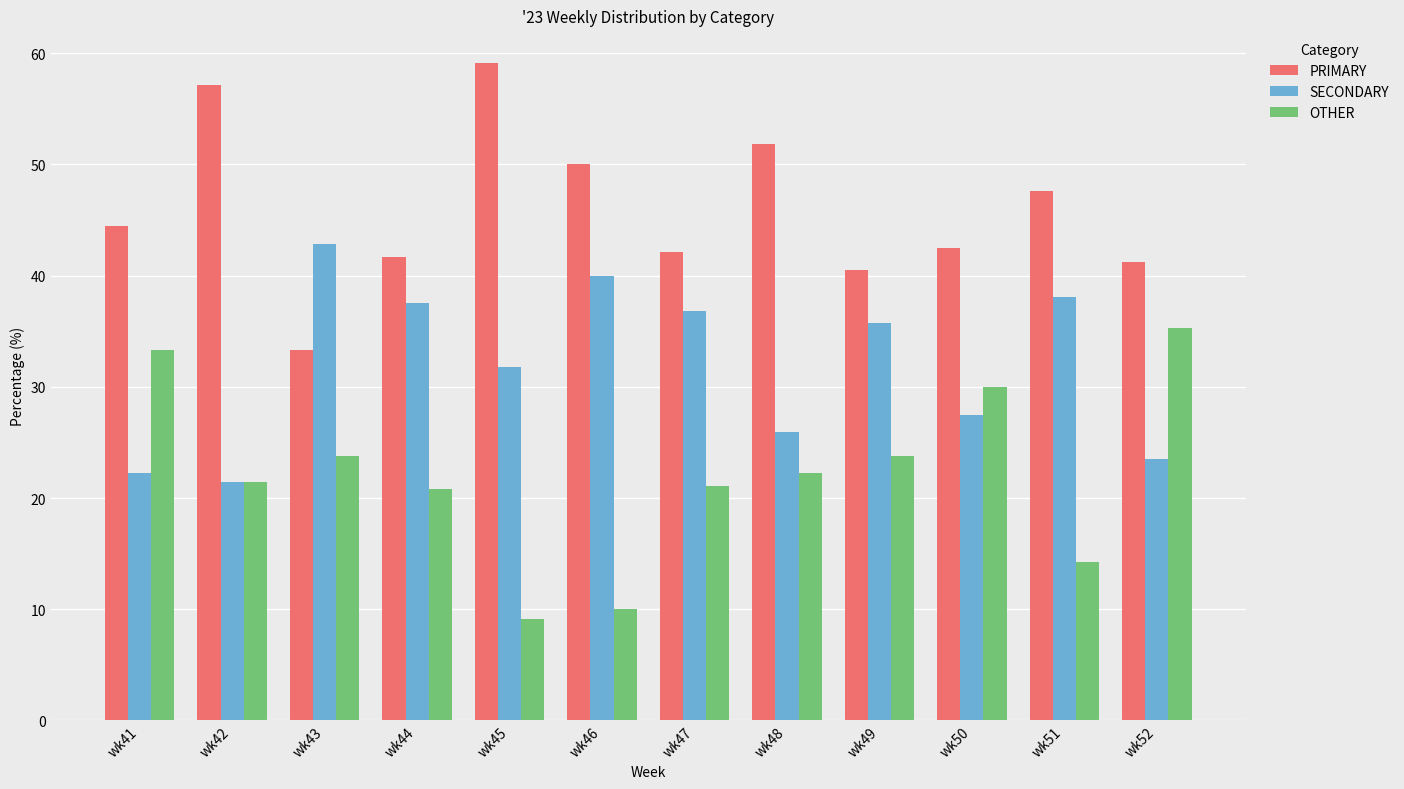

Rank the series at wk50 from lowest to highest value.

SECONDARY, OTHER, PRIMARY